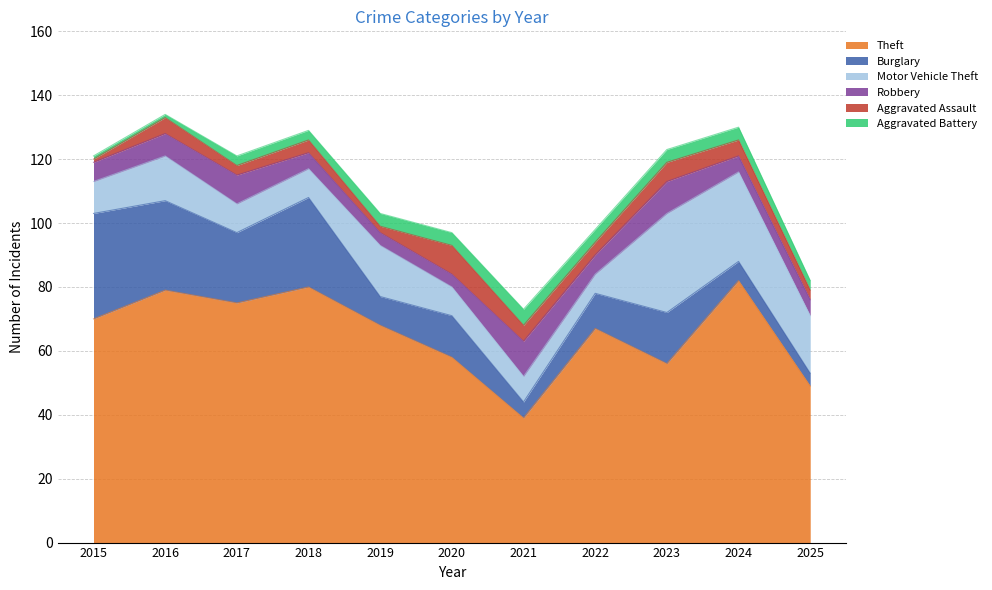

Is it true that Motor Vehicle Theft equals 18 at 2025?

True